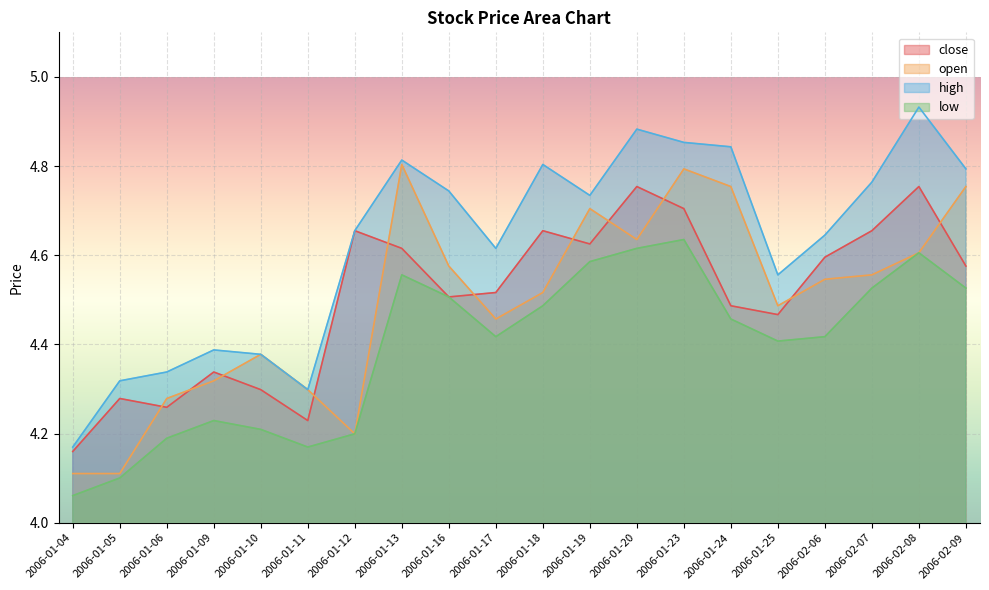

Between 2006-01-19 and 2006-02-09, which series saw the biggest shift?

high